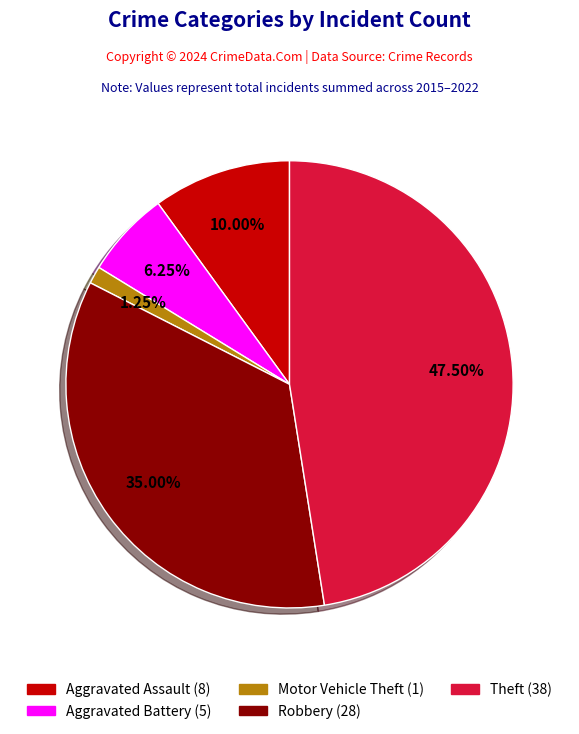

To the nearest percent, what is the difference between the Aggravated Battery and Motor Vehicle Theft slice percentages?

5%